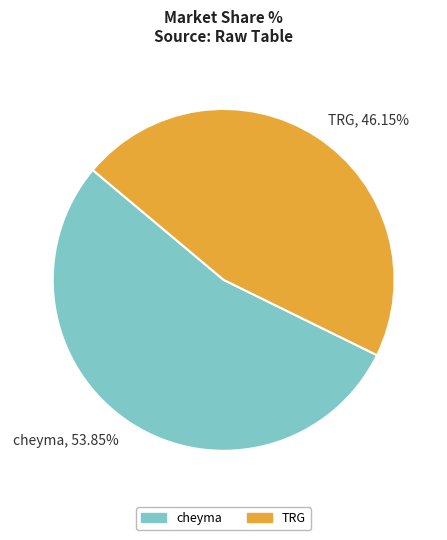

True or false: TRG accounts for 36% of the total.

False